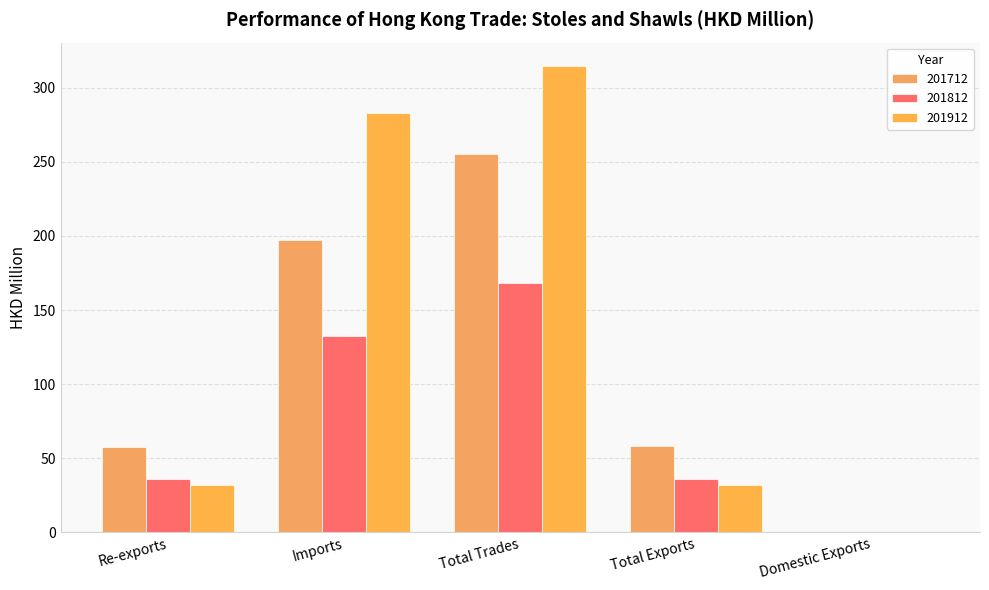

At how many categories does at least one series exceed 46?

4